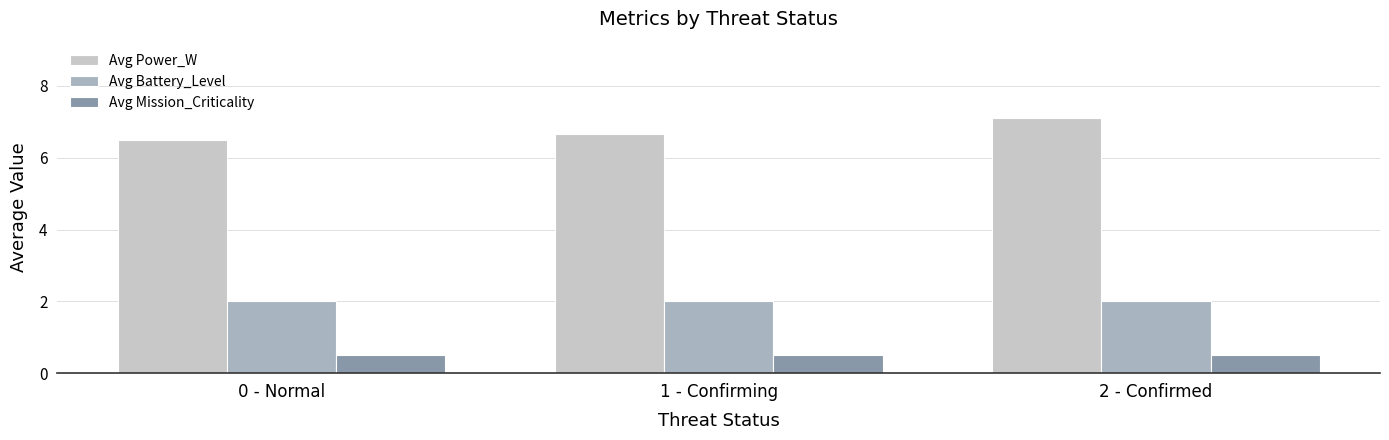

How many data points does each series have?

3